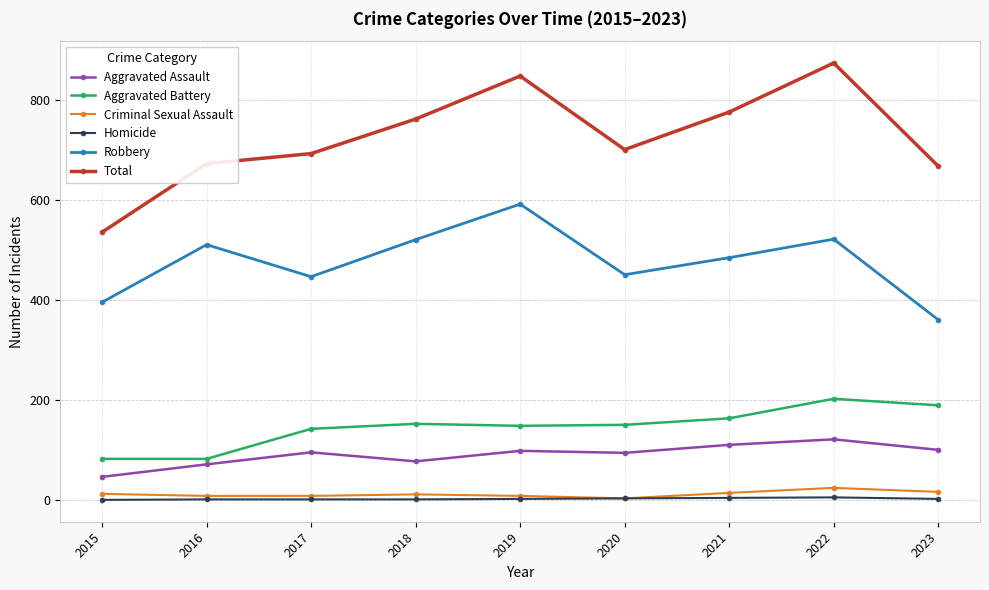

True or false: Total and Criminal Sexual Assault cross at least once.

False